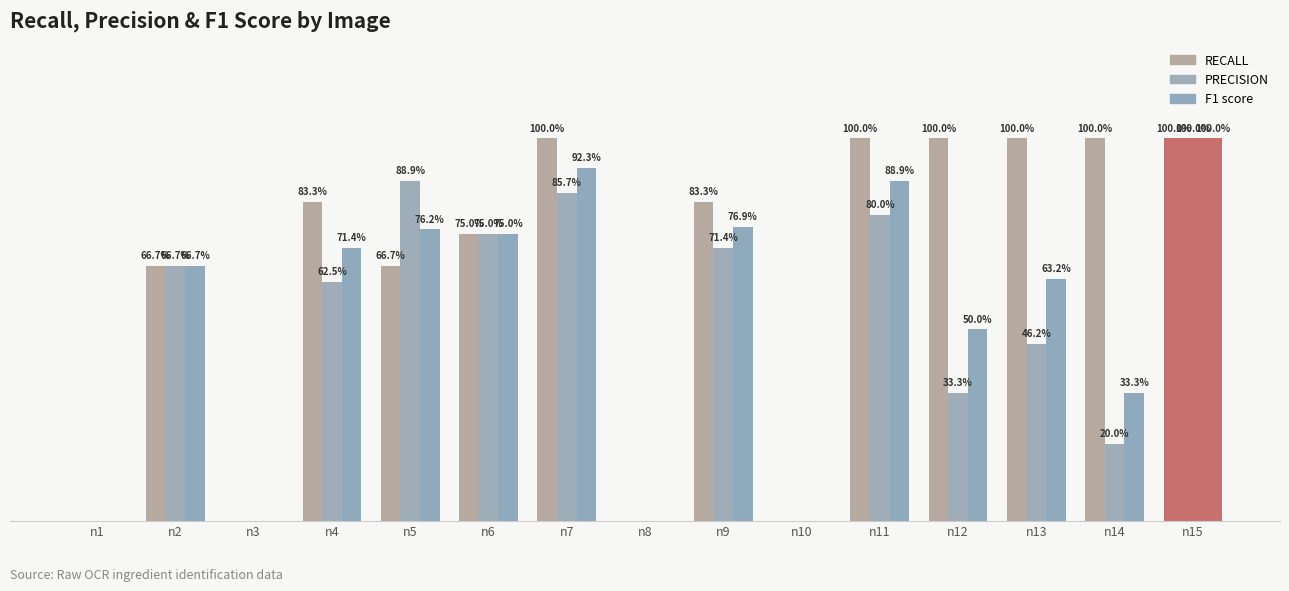

Does the chart contain stacked bars?

No